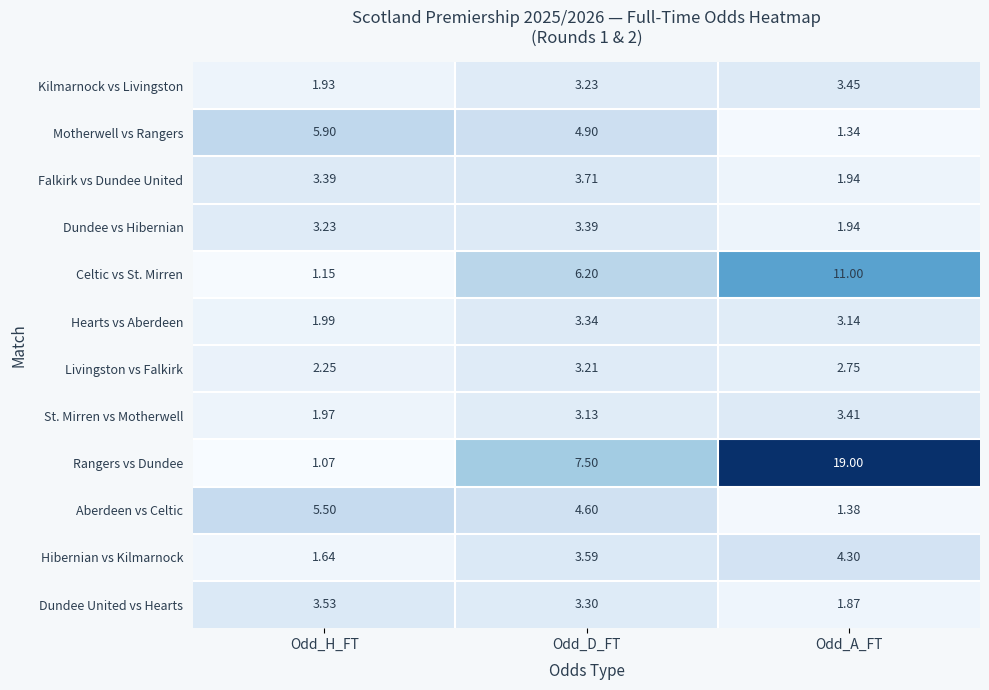

How many data points in Dundee vs Hibernian are above 3?

2